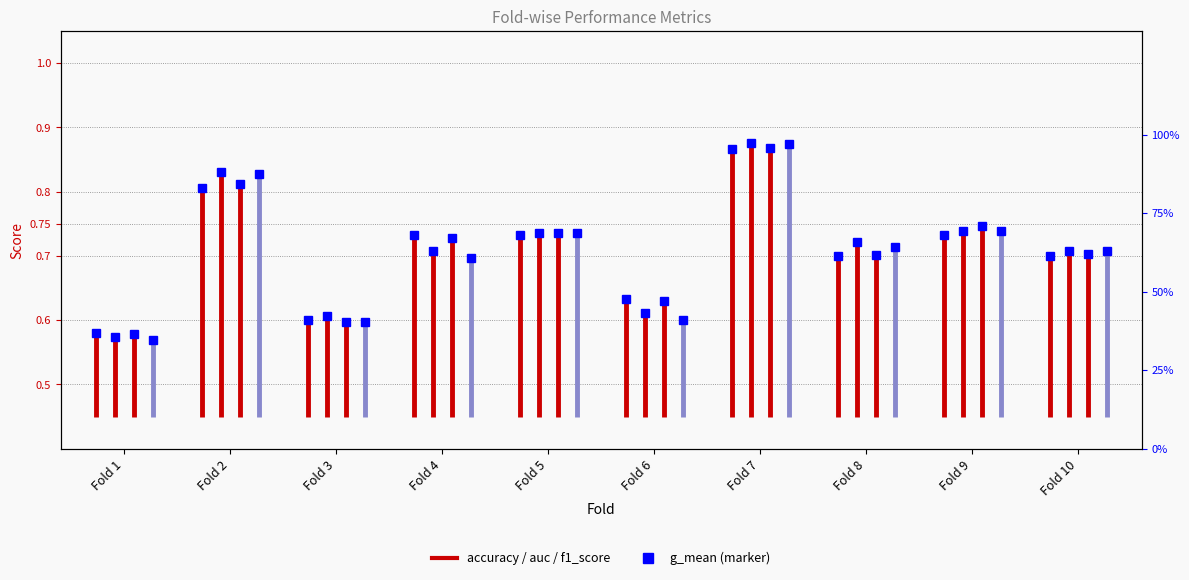

What is the sum of the accuracy values at 1 and 3?

1.2